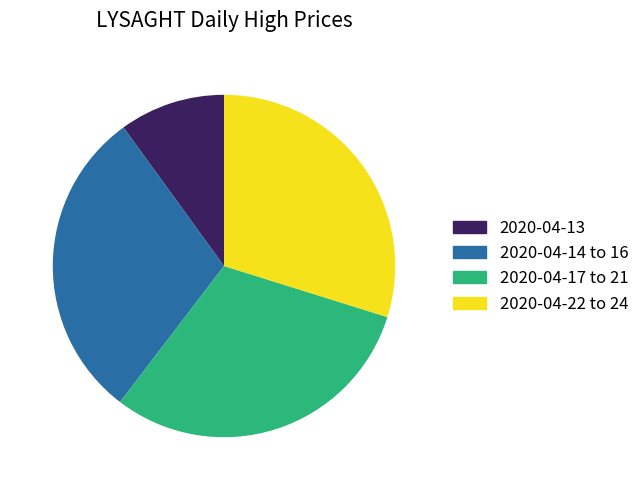

Is there any slice that represents more than half of the pie?

No